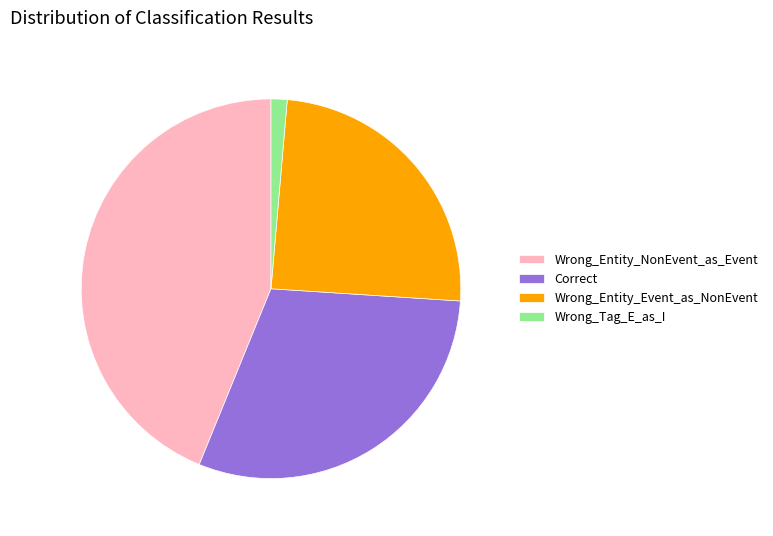

Do Wrong_Tag_E_as_I and Wrong_Entity_Event_as_NonEvent together represent more than half of the pie?

No